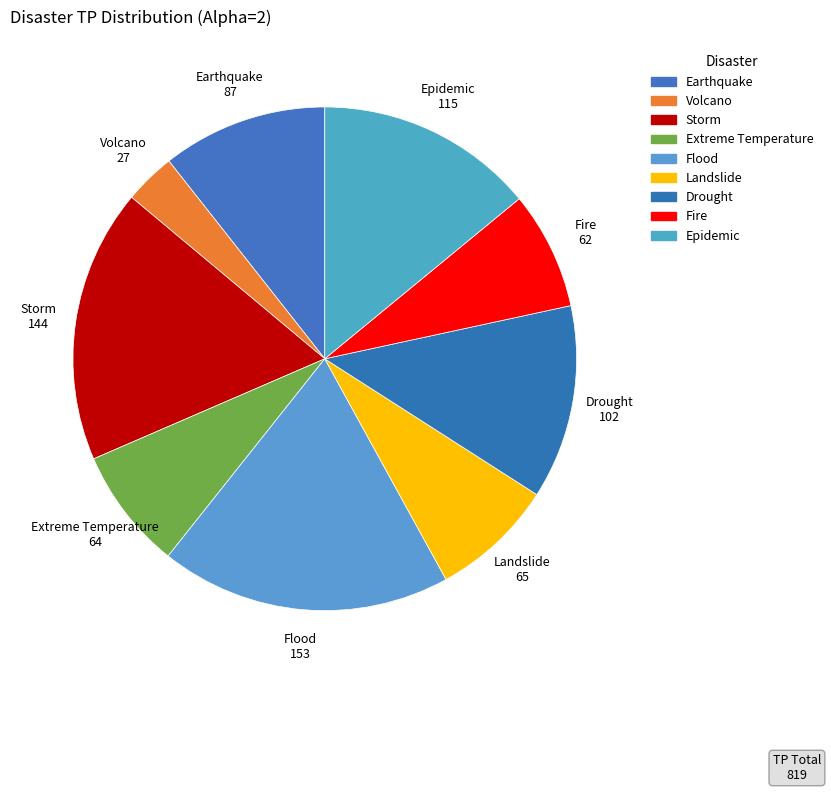

What is the change in value from Drought to Epidemic?

+13